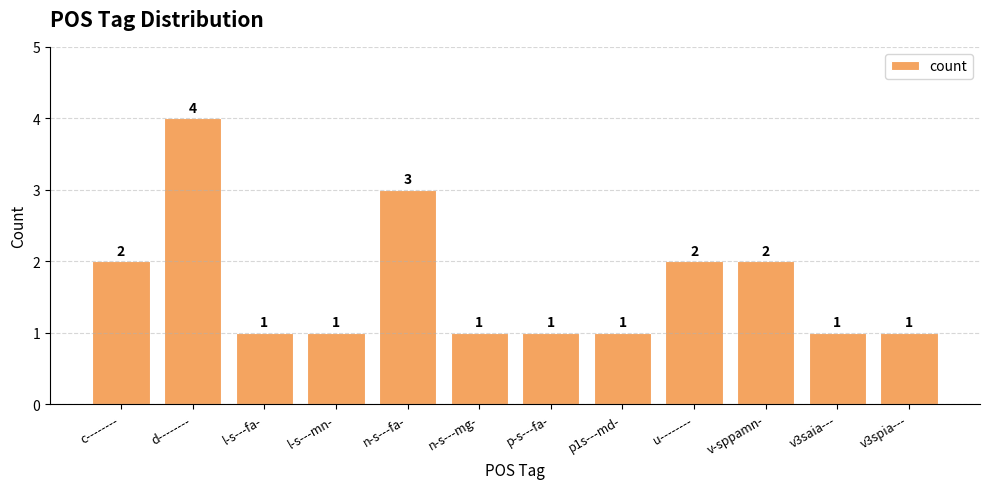

Count the values in the range 1 to 2.

10